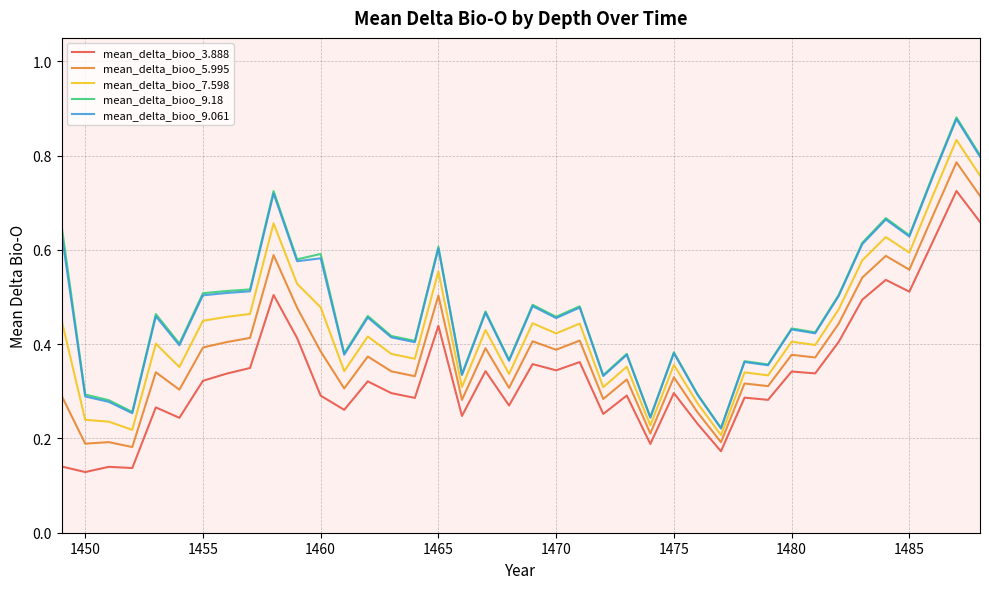

Which series has the widest spread of values?

mean_delta_bioo_9.18